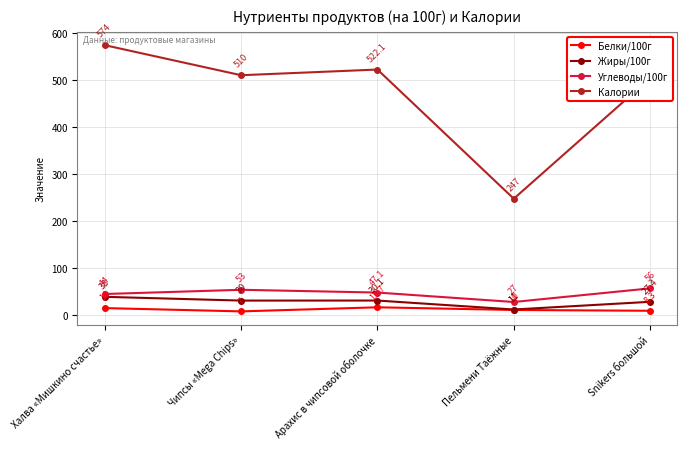

What is the spread (max minus min) of values at Халва «Мишкино счастье»?

560.0